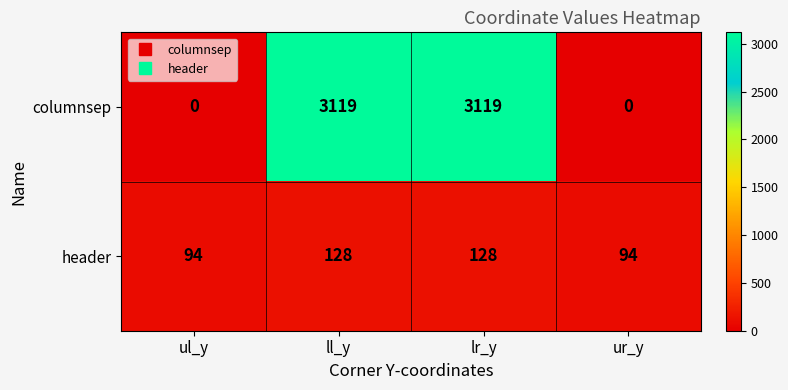

Is the value of columnsep at ul_y greater than the value of header at ul_y?

No